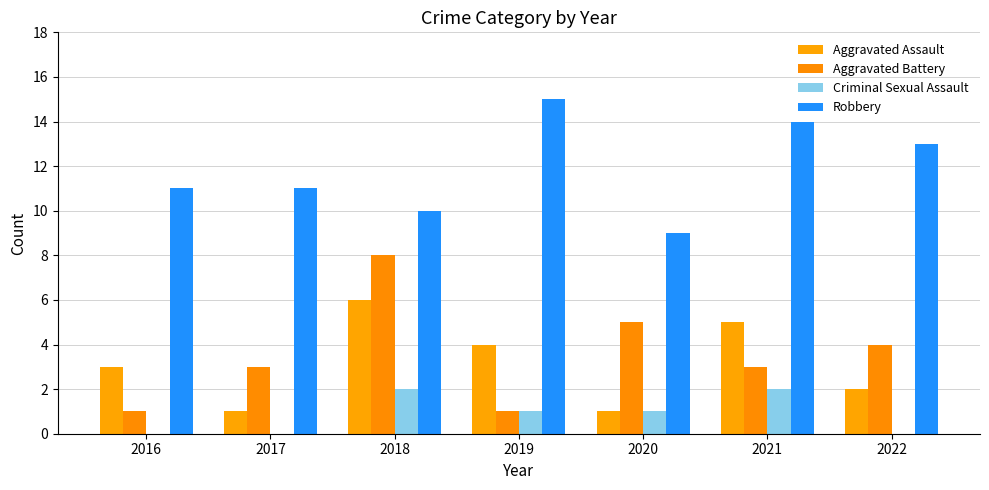

List the labels in order of Robbery value, smallest first.

2020, 2018, 2016, 2017, 2022, 2021, 2019